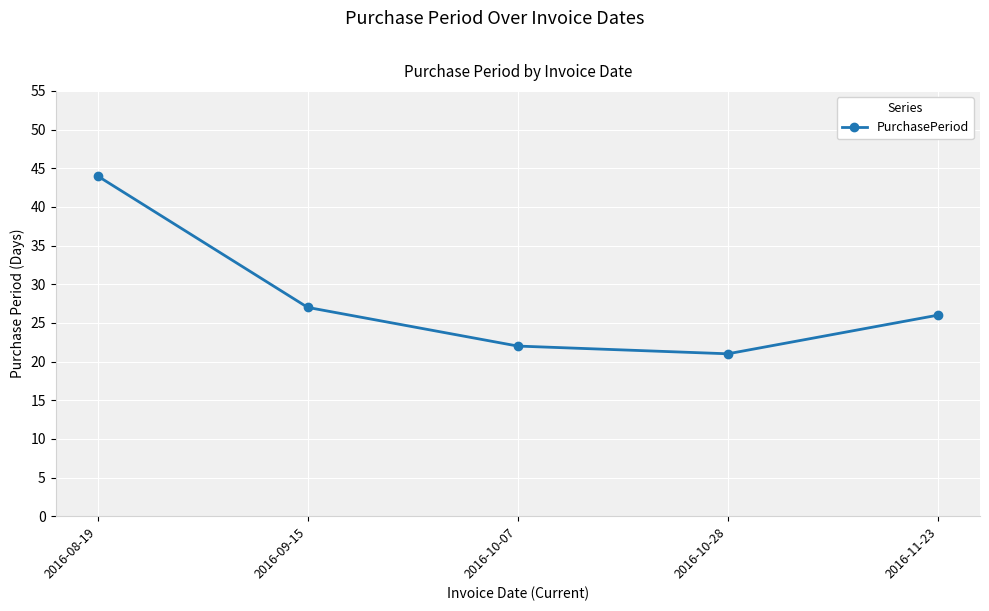

What is the value of the 2nd point from the left?

27